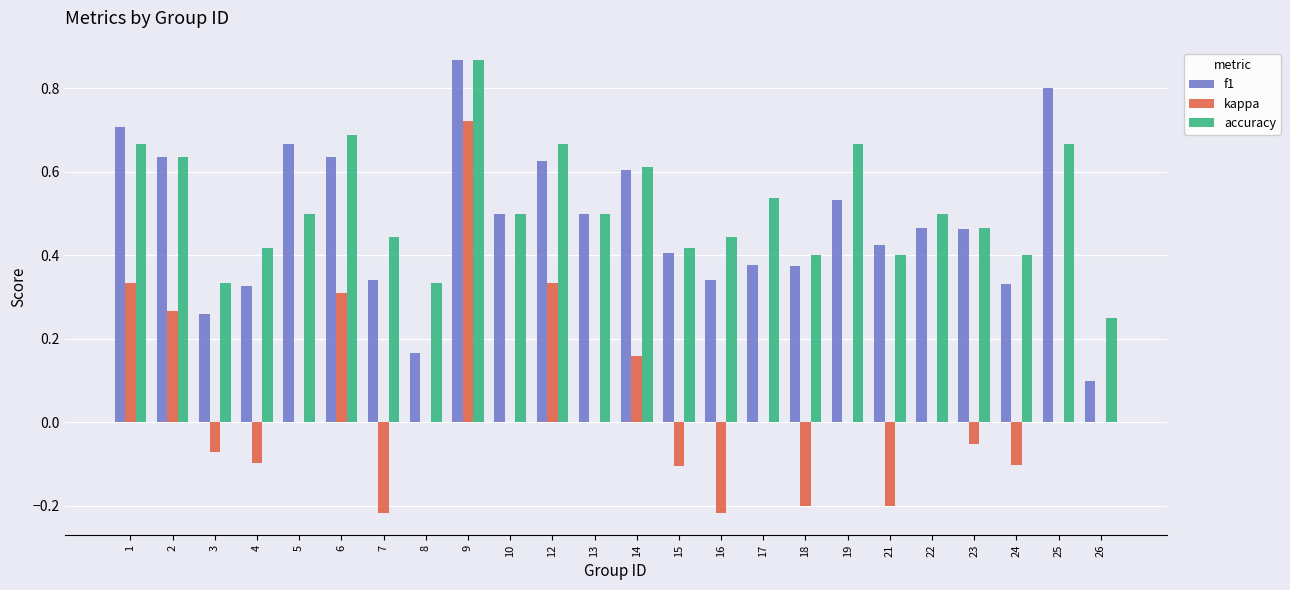

At which category does the chart reach its peak across all series?

9